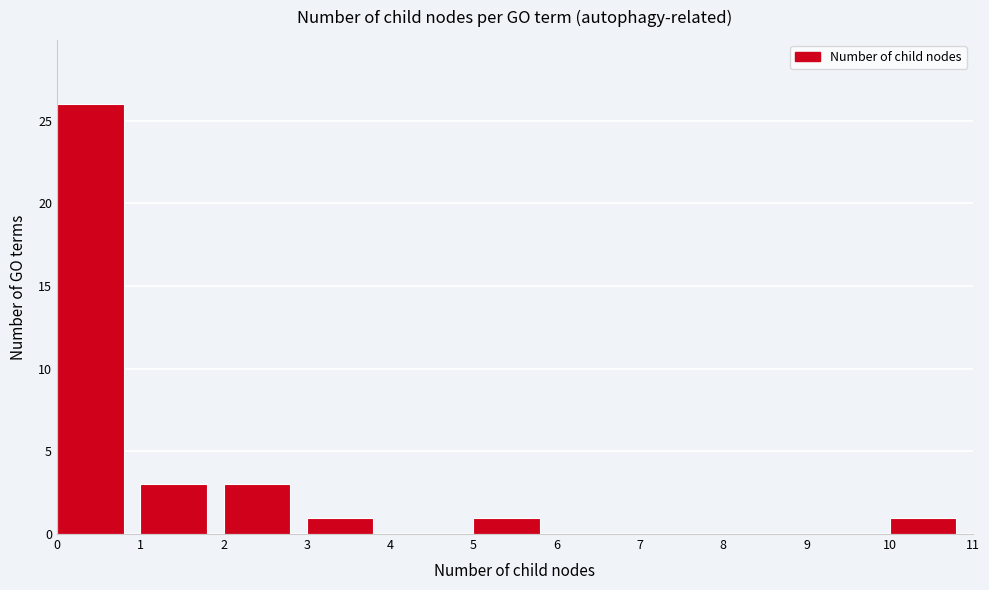

Reading left to right, transcribe this chart: for each bar, give the range it covers on the x-axis and its height. The values are not printed on the chart, so give them approximately, as read against the axis.

0 to 1: 26
1 to 2: 3
2 to 3: 3
3 to 4: 1
4 to 5: 0
5 to 6: 1
6 to 7: 0
7 to 8: 0
8 to 9: 0
9 to 10: 0
10 to 11: 1